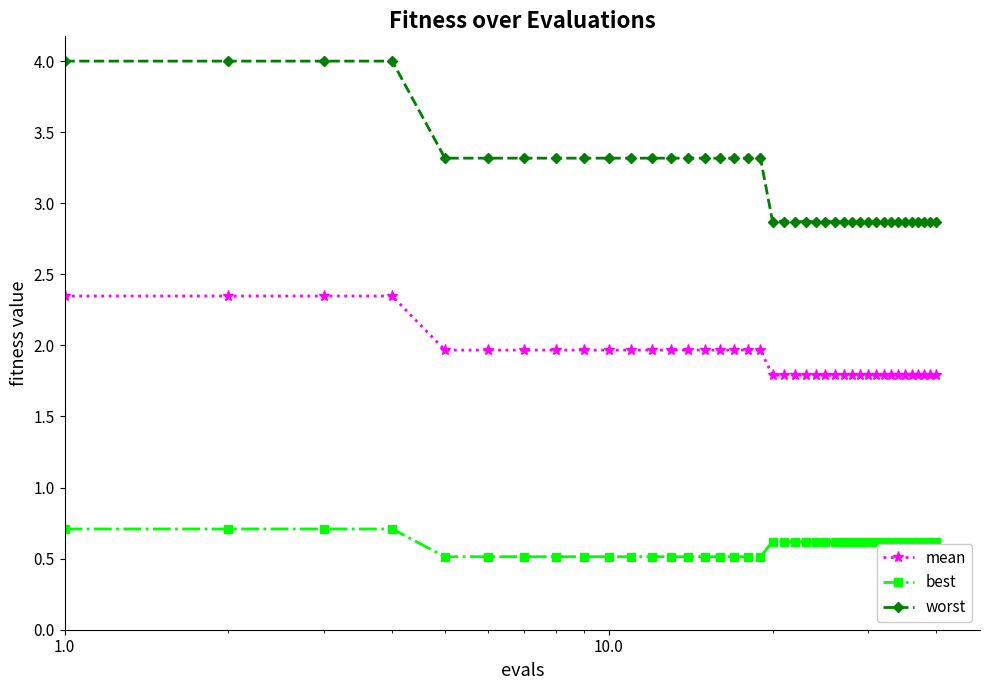

What is the value of the mean point at the 16th from the left?

2.0